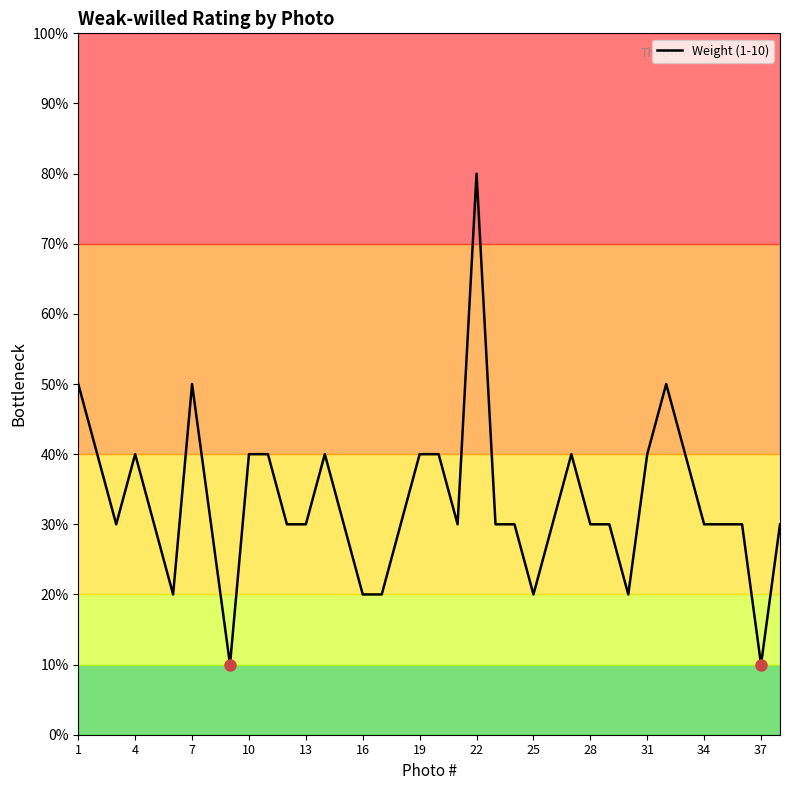

What is the greatest value displayed?

8